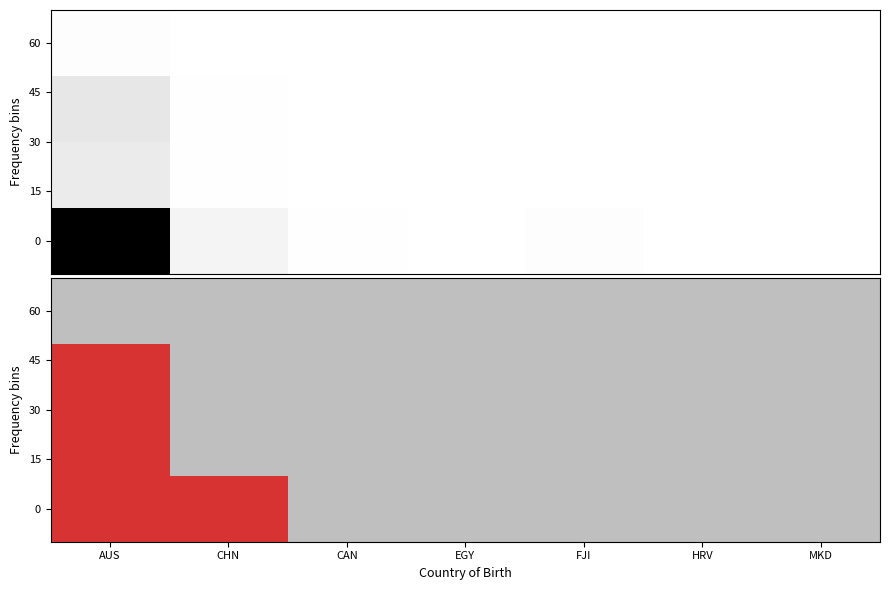

How many distinct data groups are displayed?

4